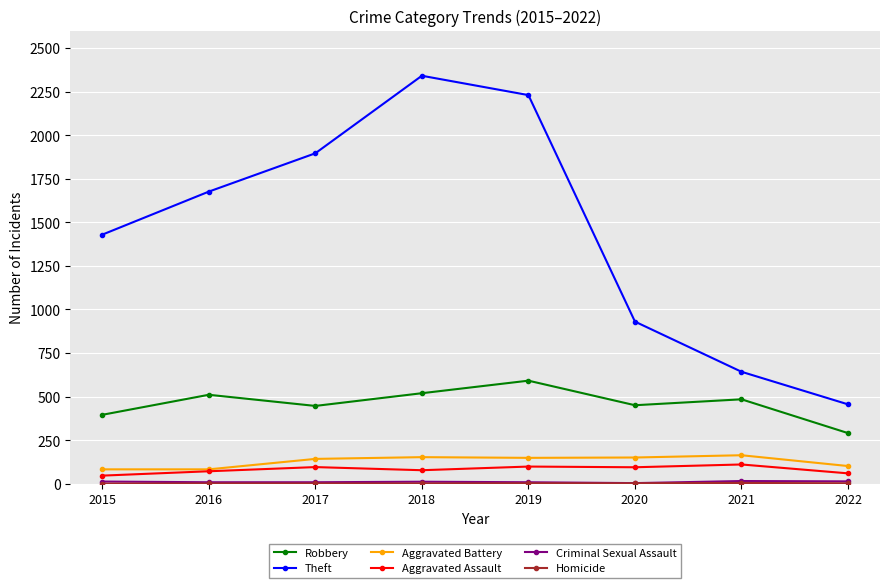

The value of Aggravated Battery at 2020 is 150. True or false?

True